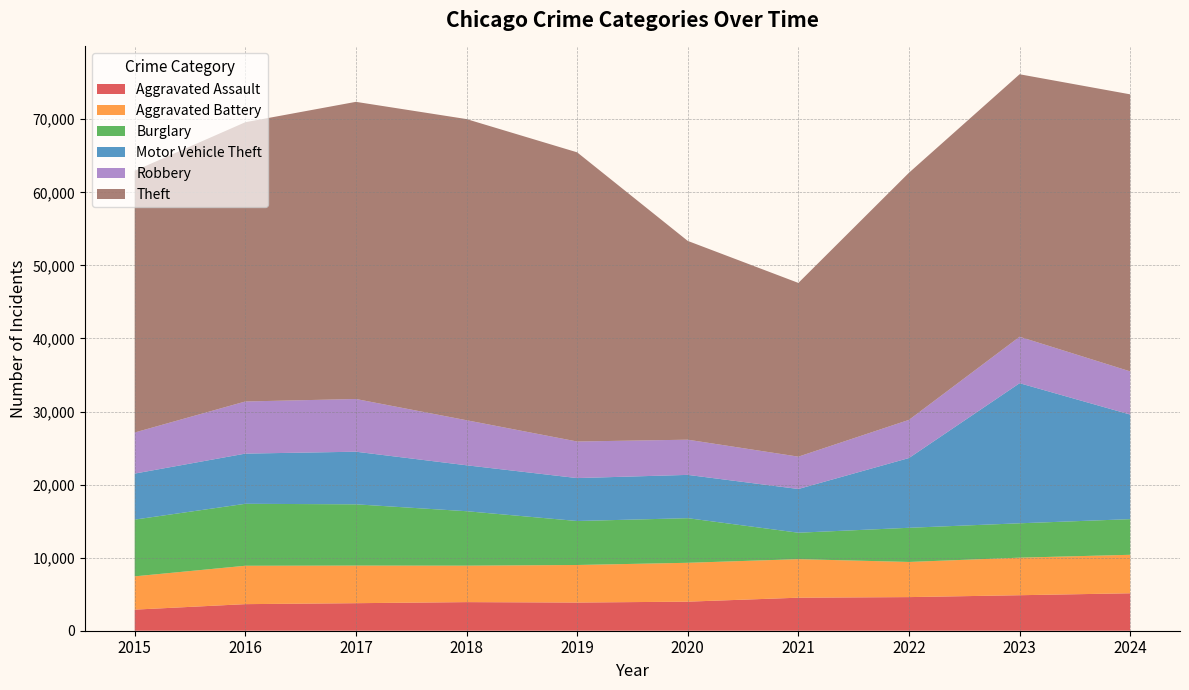

Reading left to right, extract all data points from this chart.

Aggravated Assault: 2015=2886	2016=3638	2017=3768	2018=3915	2019=3857	2020=3978	2021=4520	2022=4601	2023=4859	2024=5125
Aggravated Battery: 2015=4556	2016=5253	2017=5148	2018=4990	2019=5139	2020=5319	2021=5274	2022=4811	2023=5139	2024=5267
Burglary: 2015=7765	2016=8480	2017=8382	2018=7451	2019=6020	2020=6105	2021=3618	2022=4675	2023=4704	2024=4878
Motor Vehicle Theft: 2015=6297	2016=6867	2017=7201	2018=6285	2019=5874	2020=5926	2021=5984	2022=9549	2023=19172	2024=14313
Robbery: 2015=5624	2016=7134	2017=7214	2018=6166	2019=5006	2020=4816	2021=4426	2022=5222	2023=6357	2024=5907
Theft: 2015=35814	2016=38218	2017=40666	2018=41213	2019=39574	2020=27202	2021=23776	2022=33821	2023=35922	2024=37915